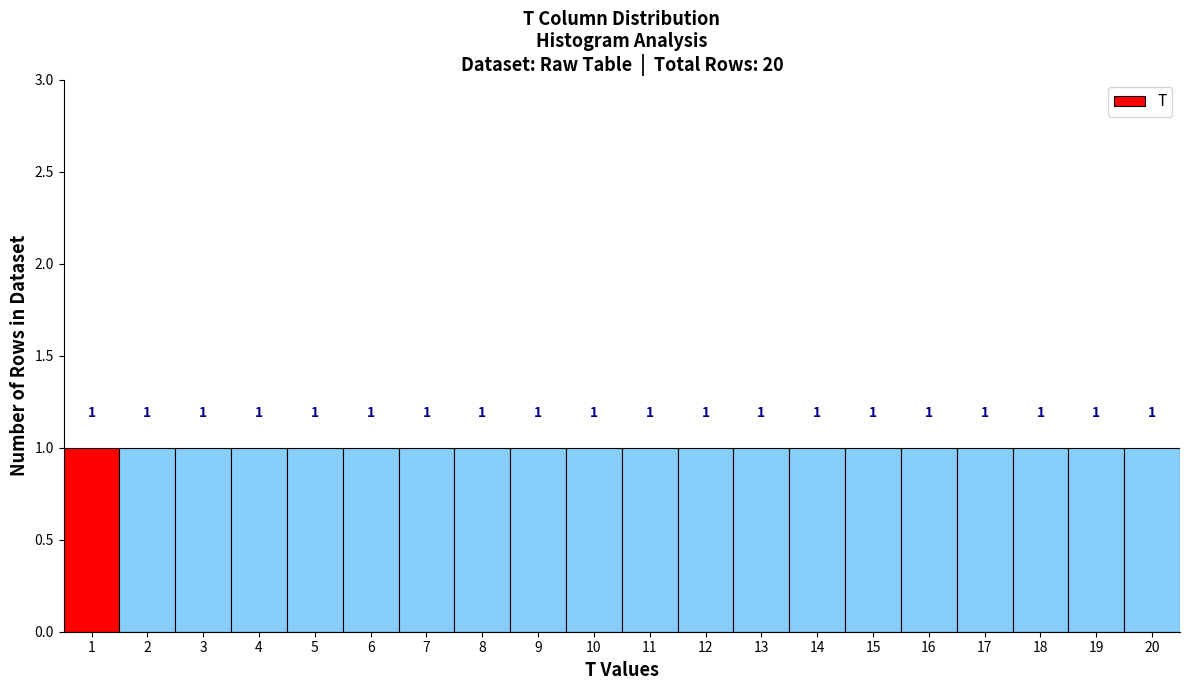

Reading left to right, transcribe this chart: for each bar, give the range it covers on the x-axis and its height.

0.5 to 1.5: 1
1.5 to 2.5: 1
2.5 to 3.5: 1
3.5 to 4.5: 1
4.5 to 5.5: 1
5.5 to 6.5: 1
6.5 to 7.5: 1
7.5 to 8.5: 1
8.5 to 9.5: 1
9.5 to 10.5: 1
10.5 to 11.5: 1
11.5 to 12.5: 1
12.5 to 13.5: 1
13.5 to 14.5: 1
14.5 to 15.5: 1
15.5 to 16.5: 1
16.5 to 17.5: 1
17.5 to 18.5: 1
18.5 to 19.5: 1
19.5 to 20.5: 1